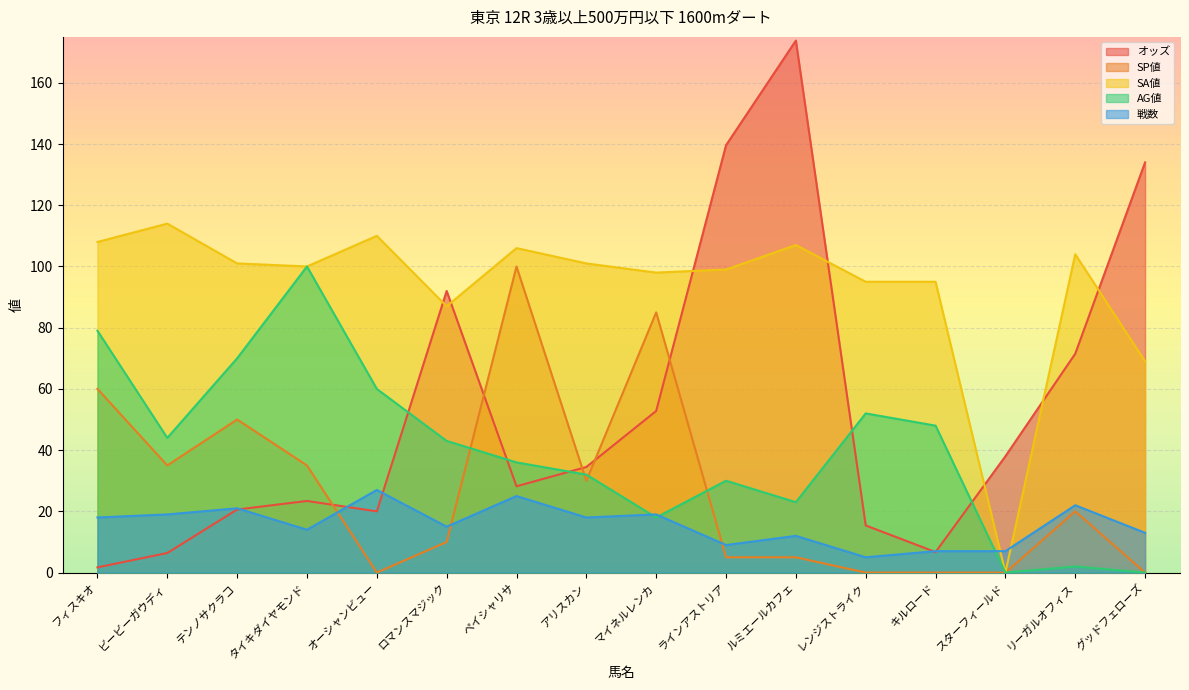

At タイキダイヤモンド, list the series in order from smallest to largest.

戦数, オッズ, SP値, SA値, AG値